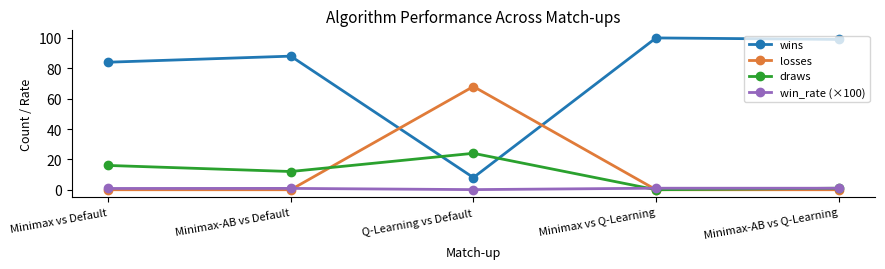

Does the chart display data point markers on the line(s)?

Yes